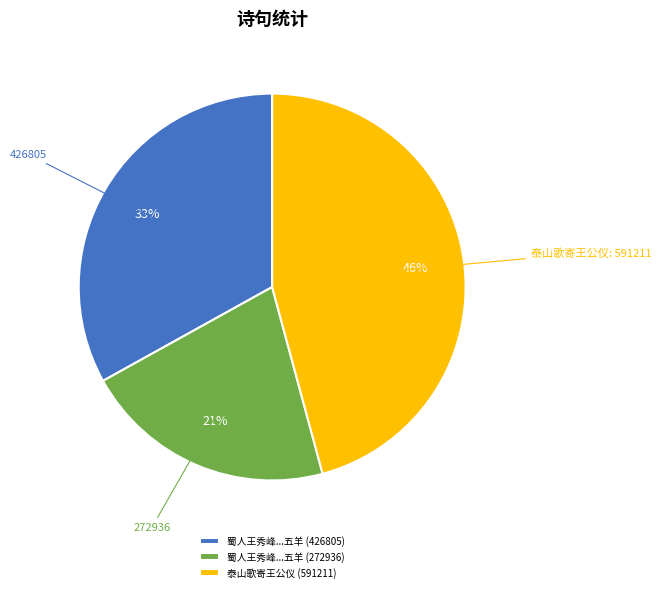

Which slice is the smallest?

蜀人王秀峰...五羊 (272936)